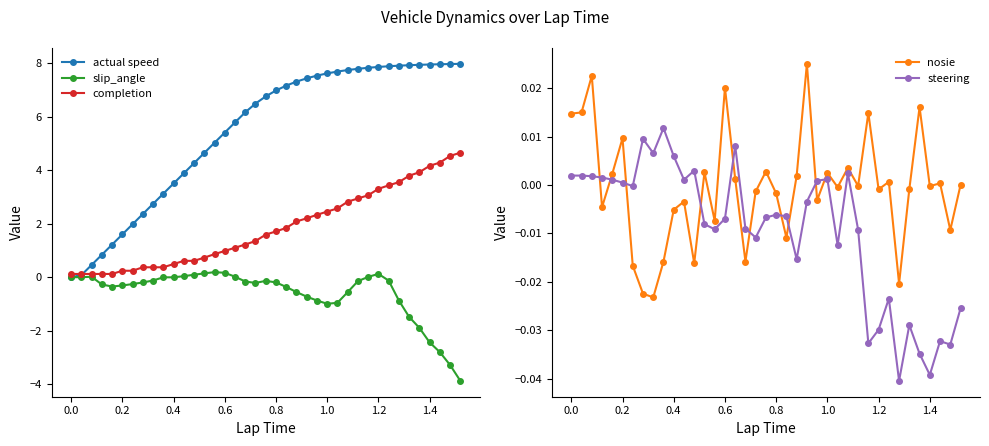

True or false: steering has more than 0 interior local peaks.

True